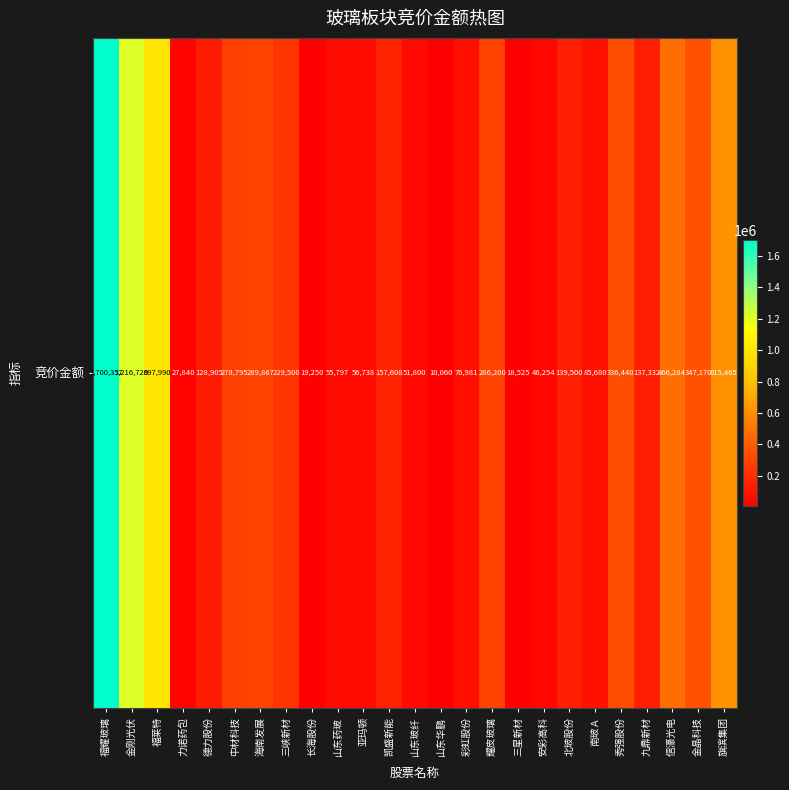

Which label corresponds to the largest value in the chart?

福耀玻璃